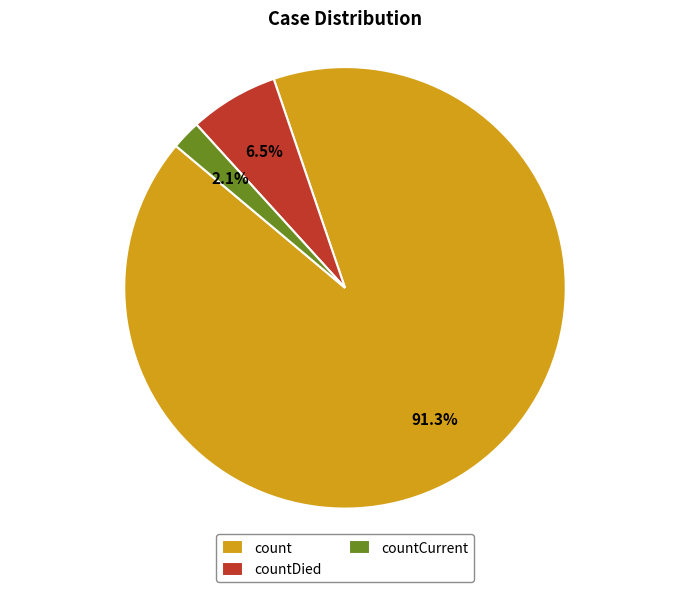

True or false: countCurrent accounts for 17% of the total.

False